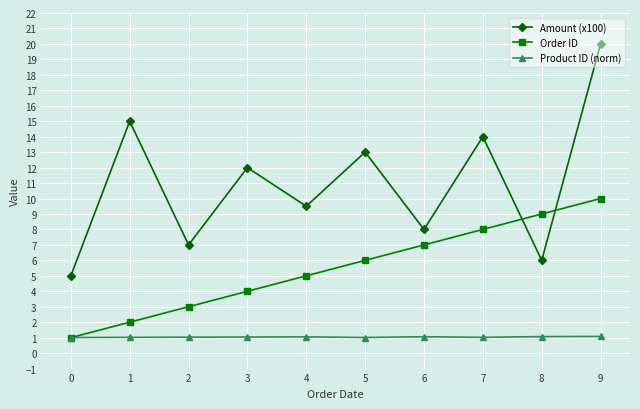

True or false: Amount (x100) has more than 2 interior local peaks.

True